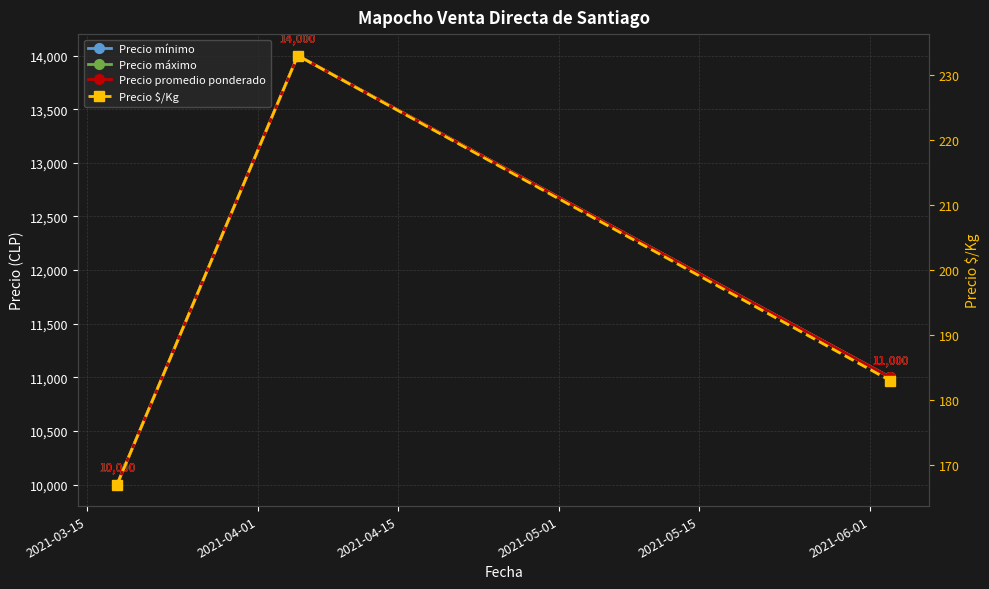

Reading right to left, transcribe all the data shown in this chart.

Precio mínimo: 11000	14000	10000
Precio máximo: 11000	14000	10000
Precio promedio ponderado: 11000	14000	10000
Precio $/Kg: 183	233	167